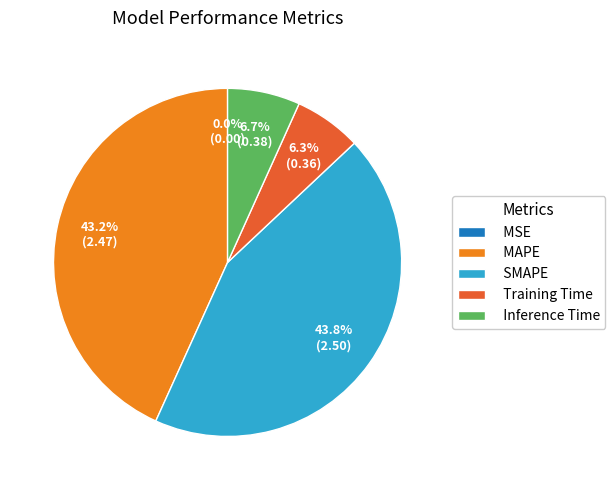

To the nearest percent, what is the average slice percentage?

20%